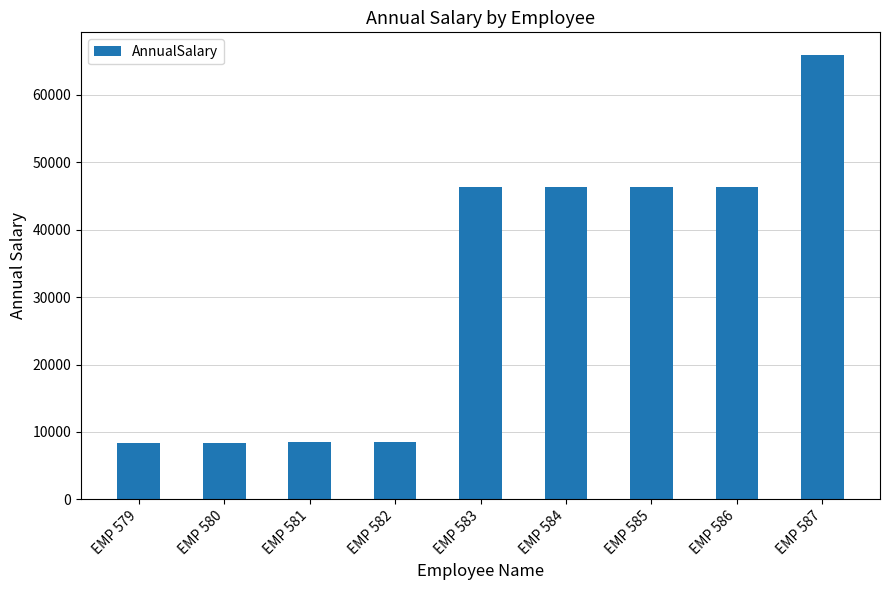

Is it true that the value at EMP 580 is 3306.1?

False